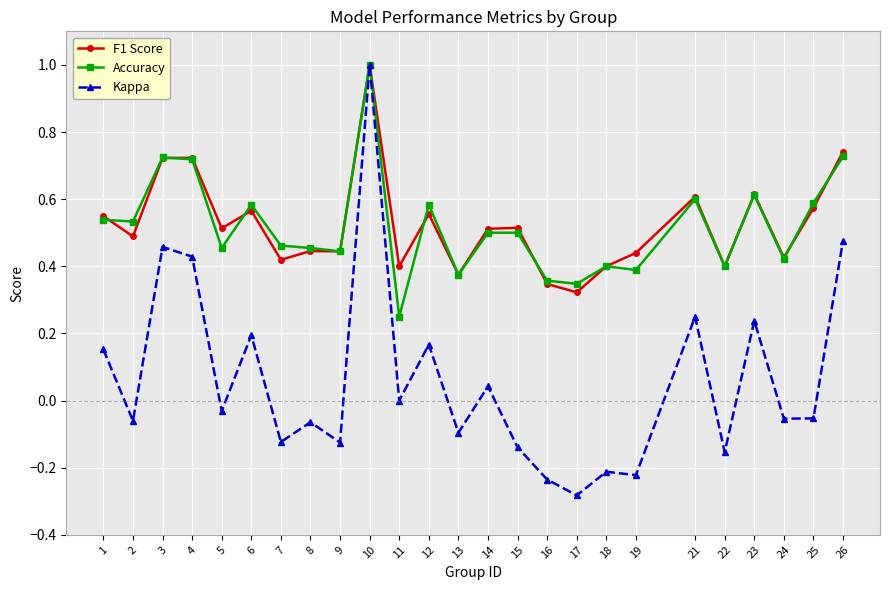

True or false: Kappa has more than 0 points higher than both neighbors.

True